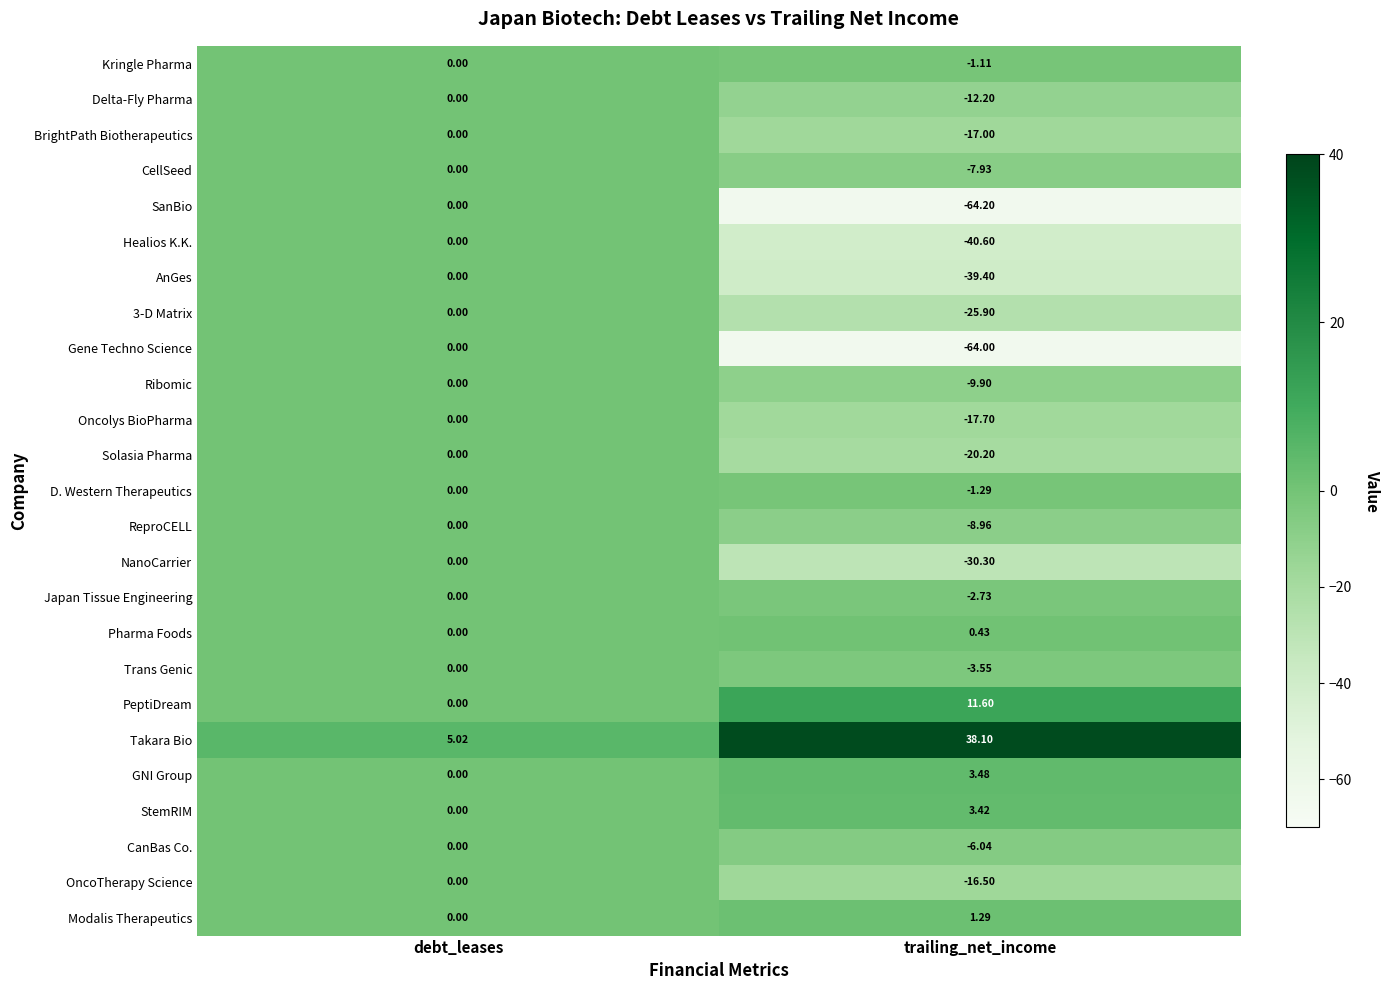

Between debt_leases and trailing_net_income, which series saw the biggest shift?

SanBio